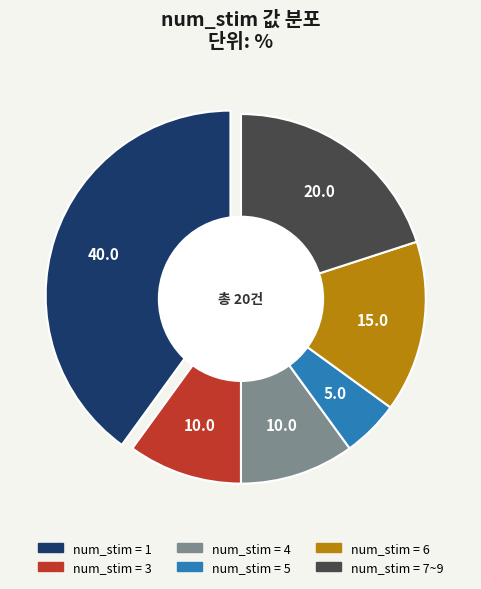

What percentage is the 1 slice, to the nearest percent?

40%